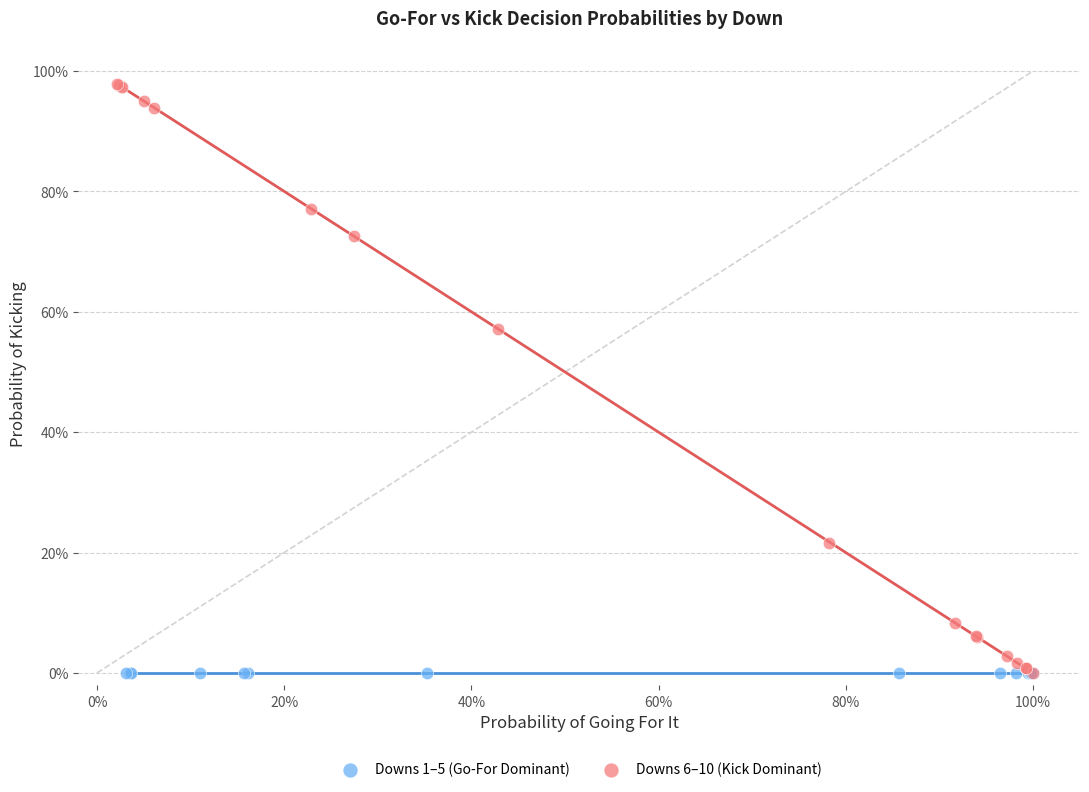

What are all the series names shown in the legend?

Downs 1–5 (Go-For Dominant), Downs 6–10 (Kick Dominant)